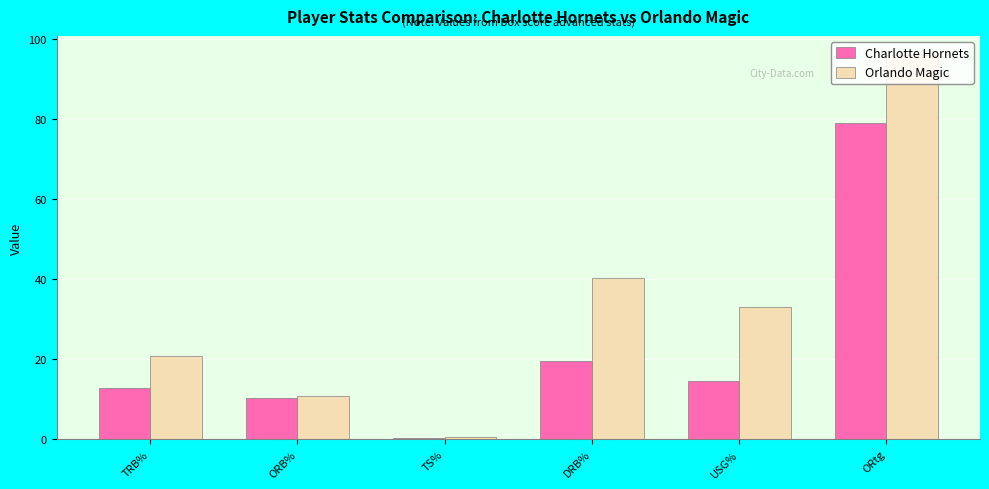

How many groups of bars are there?

6